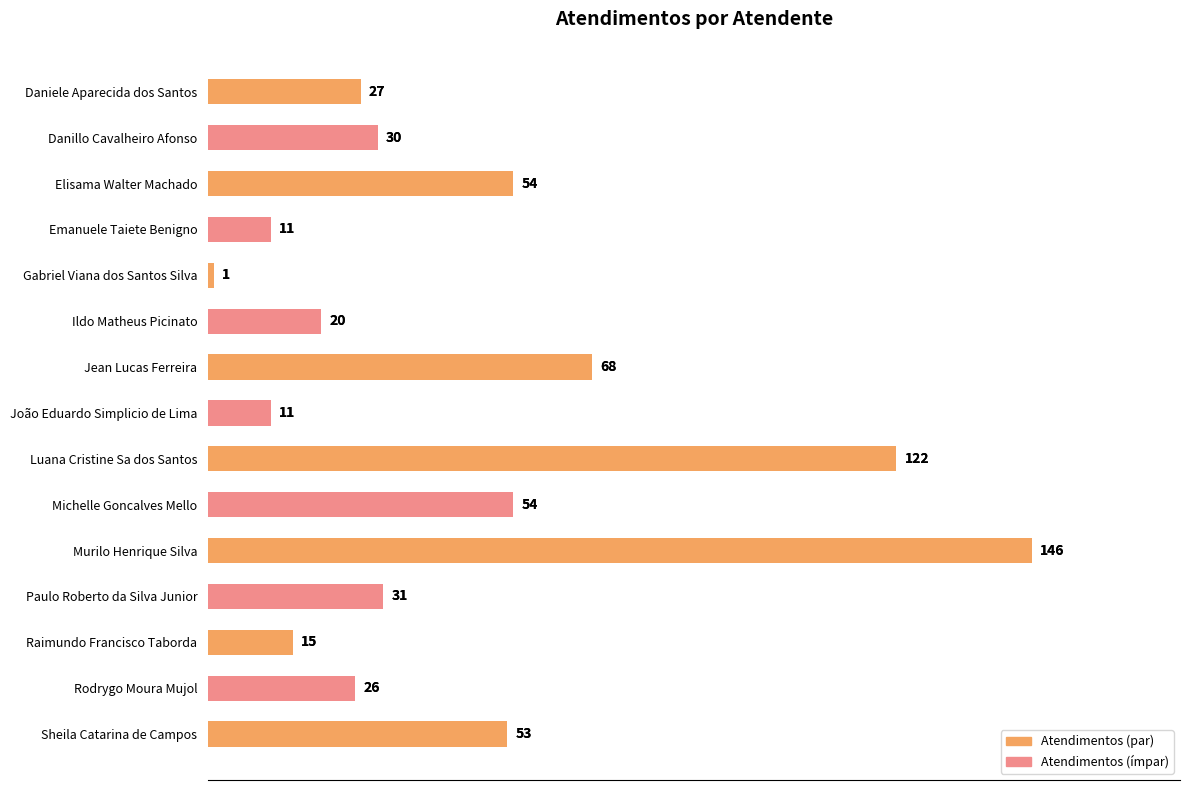

What value does the data have at Michelle Goncalves Mello?

54